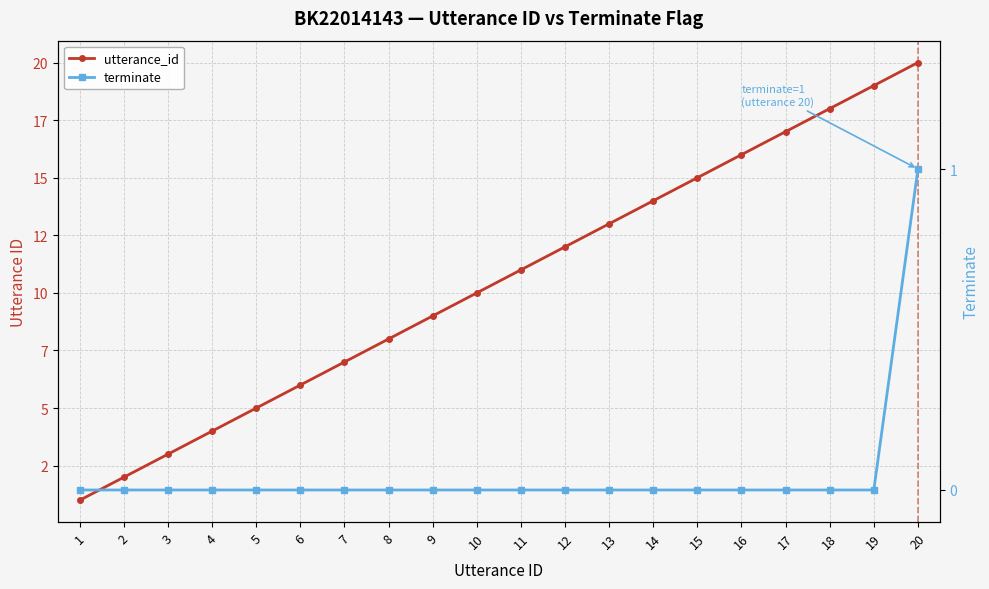

How many categories are shown in the chart?

20